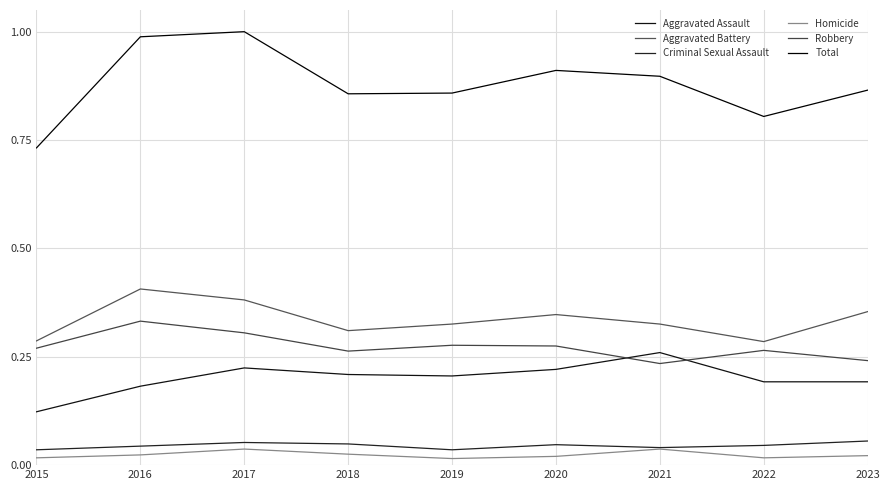

At how many categories does at least one series exceed 0?

9